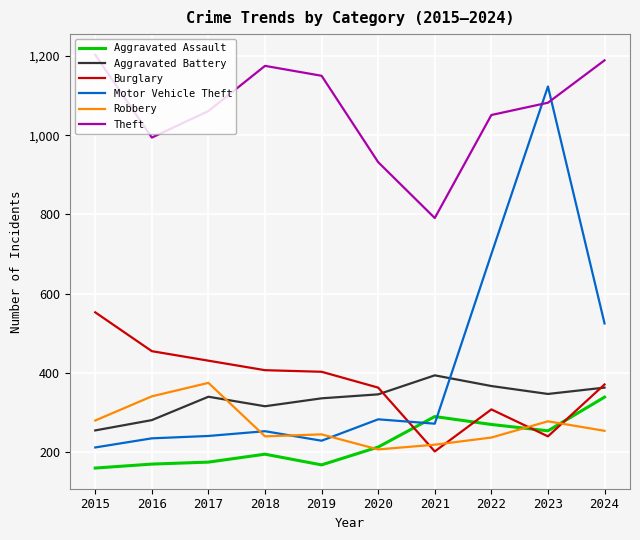

Is it true that Aggravated Battery equals 649 at 2021?

False